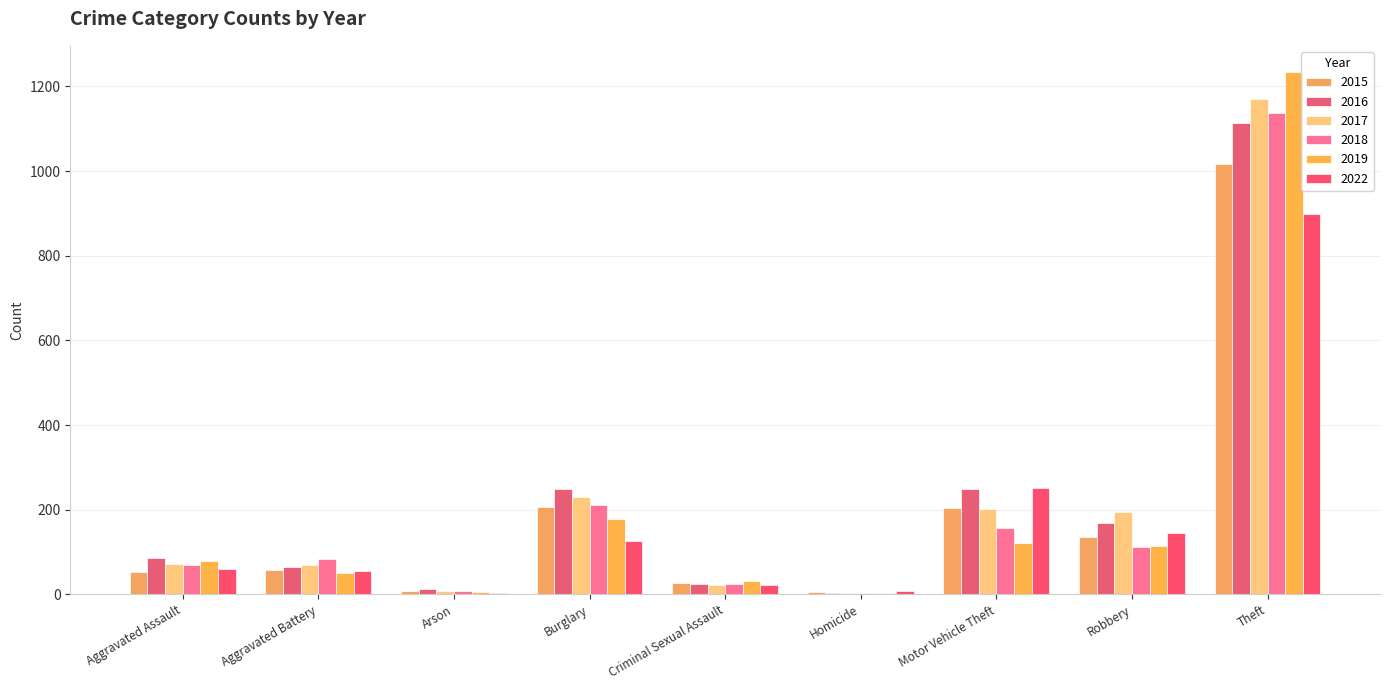

What is the difference between the maximum and minimum values in the 2016 series?

1109